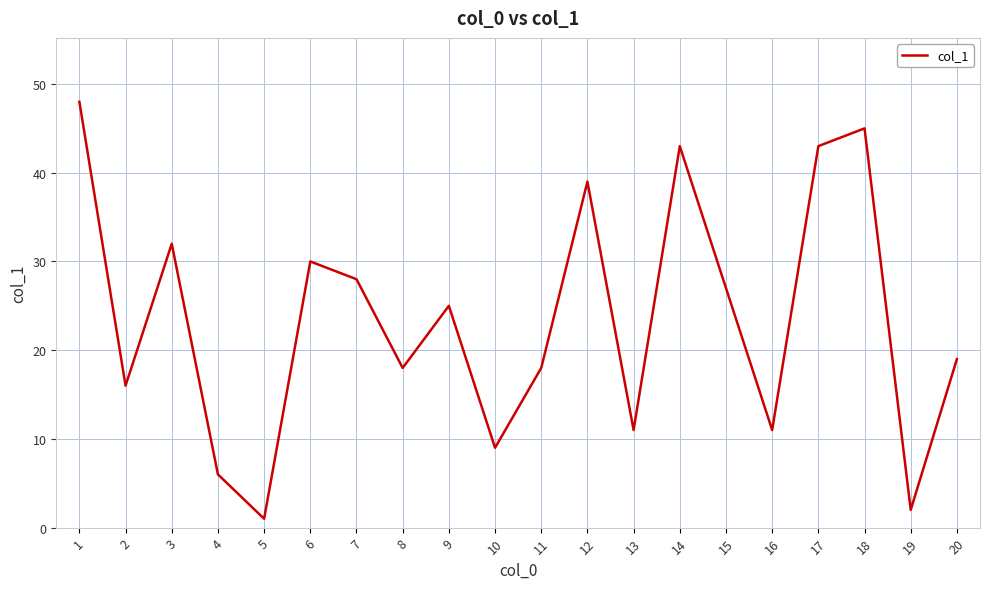

What is the change in value from 4 to 14?

+37